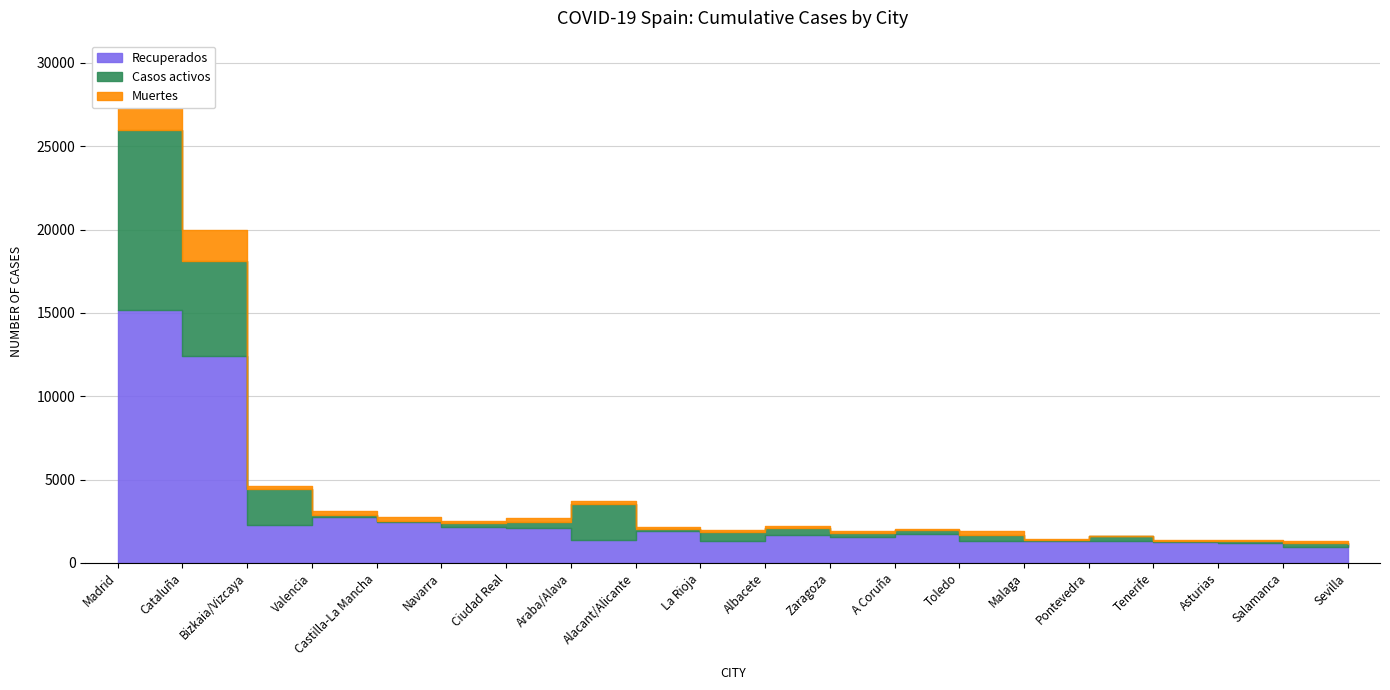

True or false: Recuperados has a value of 2072 at Toledo.

False